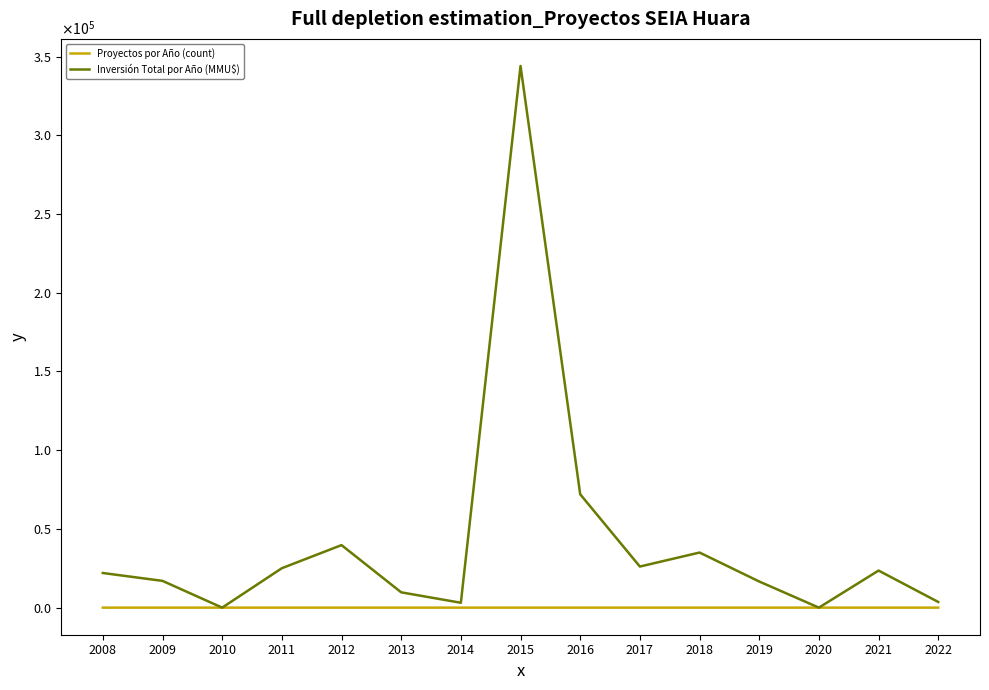

True or false: Proyectos por Año (count) has more than 0 points higher than both neighbors.

True